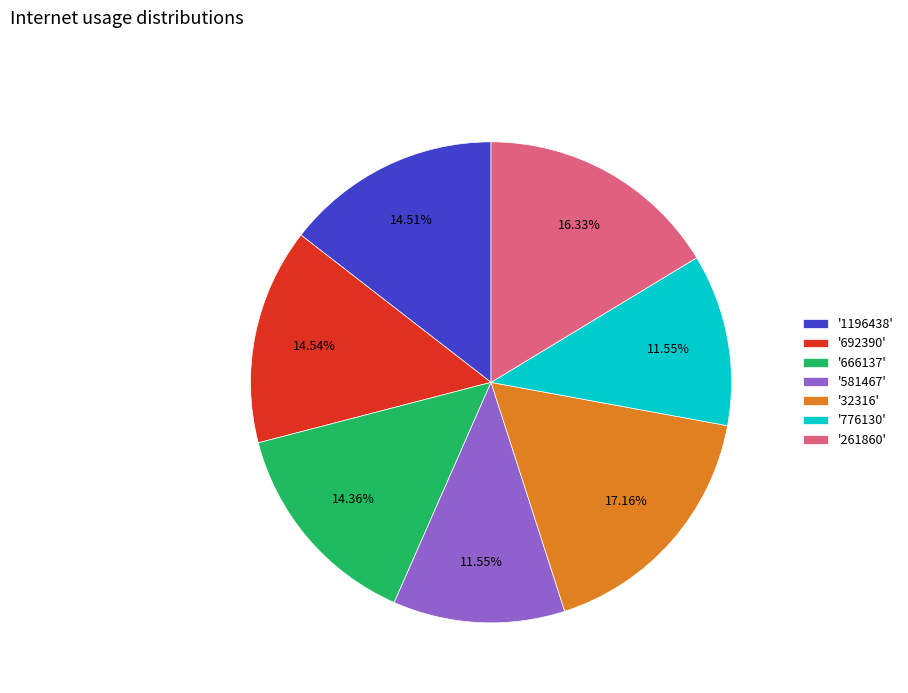

Is there any slice that represents more than half of the pie?

No